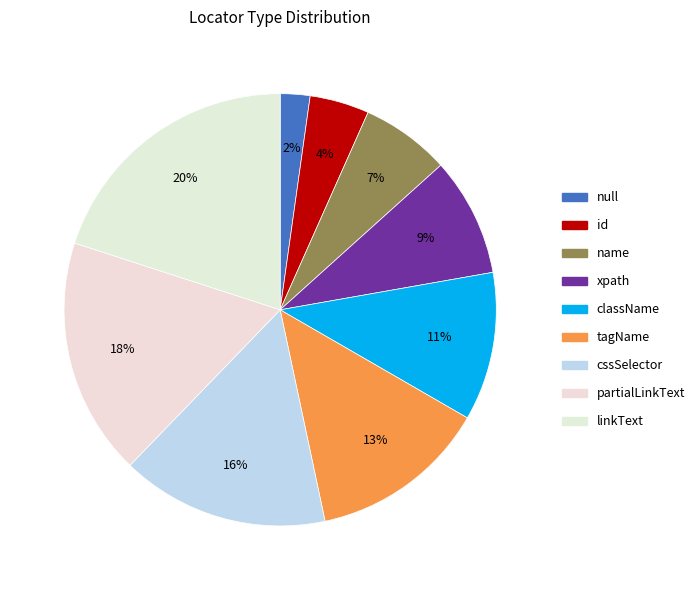

Count the number of slices in the pie.

9